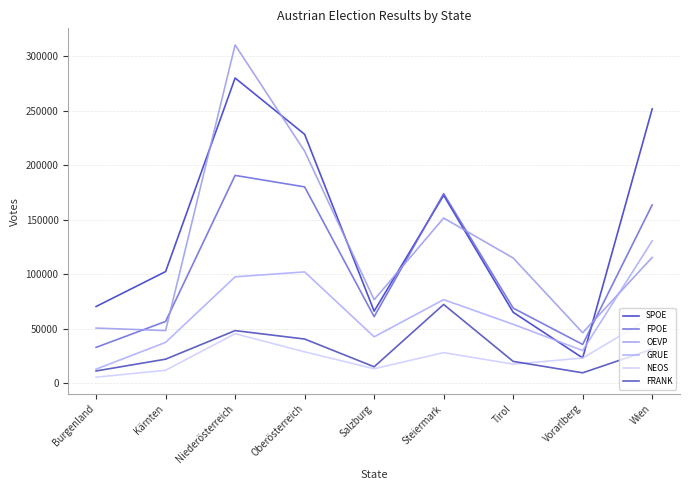

Does the chart display data point markers on the line(s)?

No